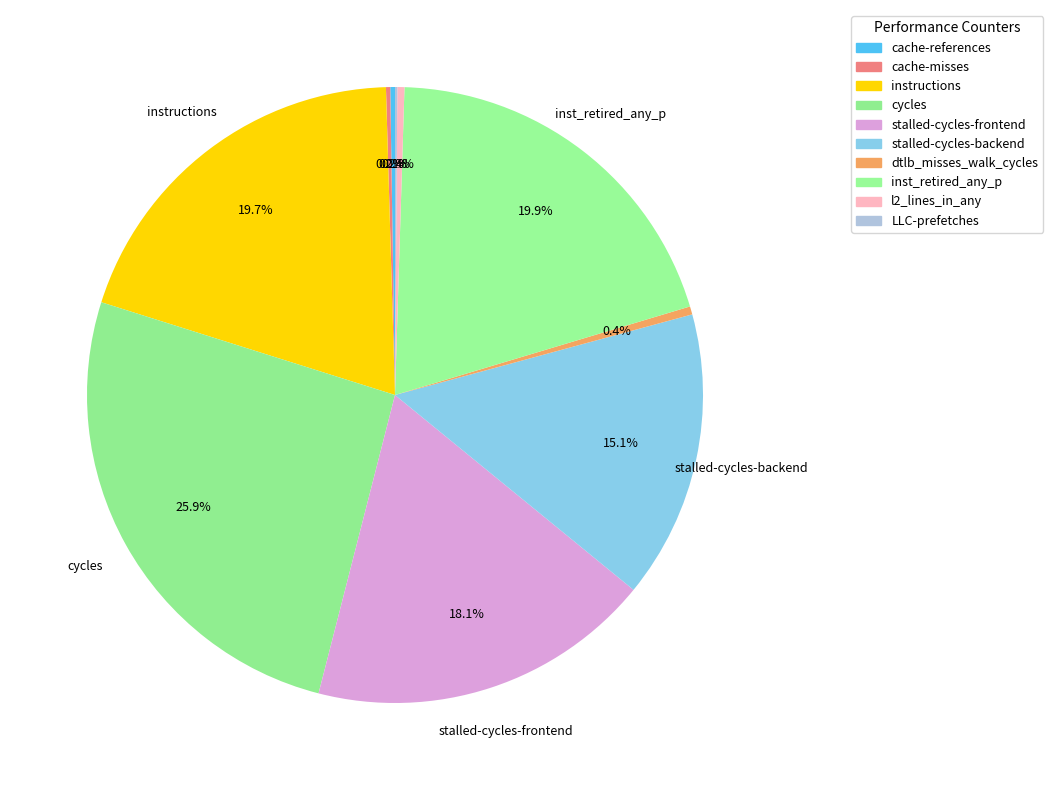

What is the largest slice in the pie chart?

cycles